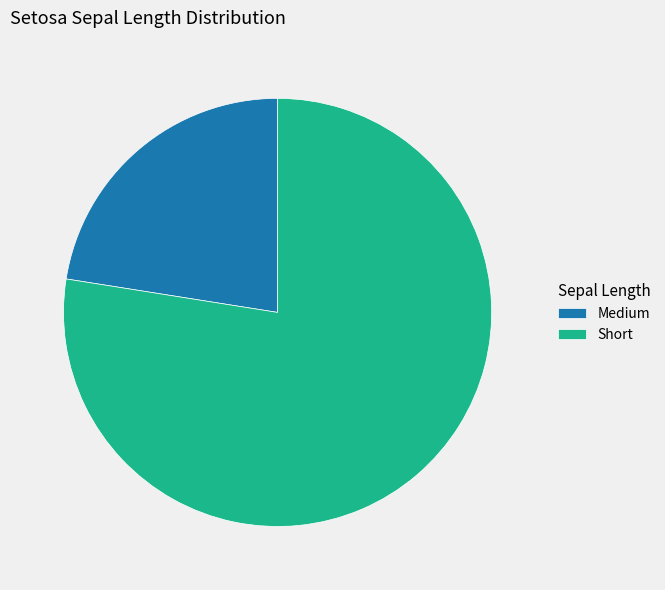

Is Short the majority of the pie?

Yes